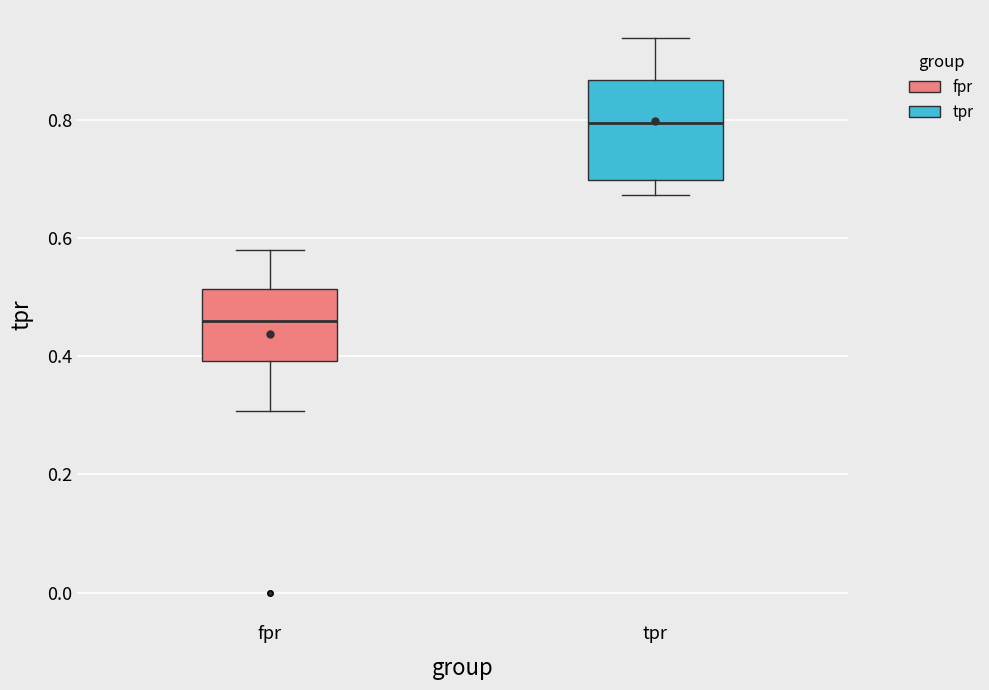

Reading left to right, read every box against the y-axis: the position of its median line, the range the box covers, and the ends of its whiskers. The values are not printed on the chart, so give them approximately, as read against the axis.

fpr: median 0.46, box 0.40 to 0.52, whiskers 0.30 to 0.58
tpr: median 0.80, box 0.70 to 0.86, whiskers 0.68 to 0.94